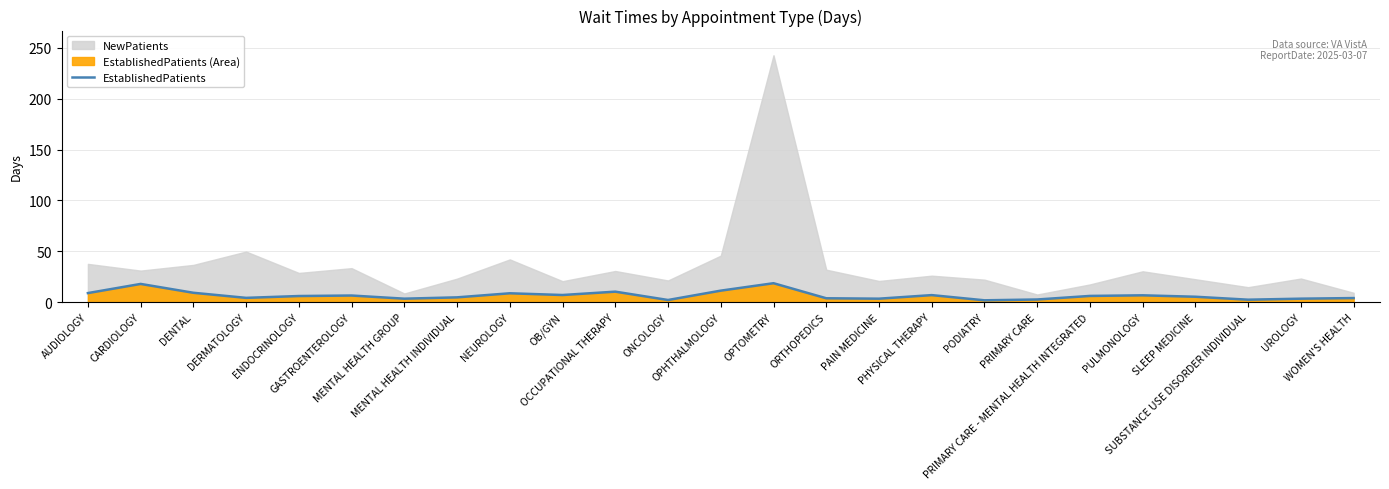

What is the minimum value shown in the chart?

1.8